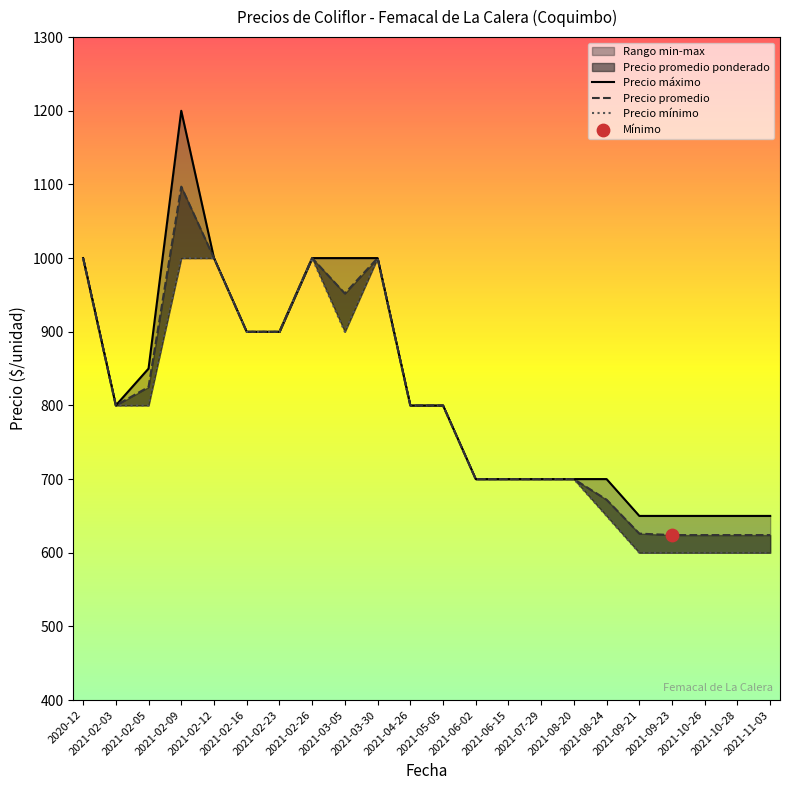

Which series reaches the minimum Y coordinate?

Precio mínimo